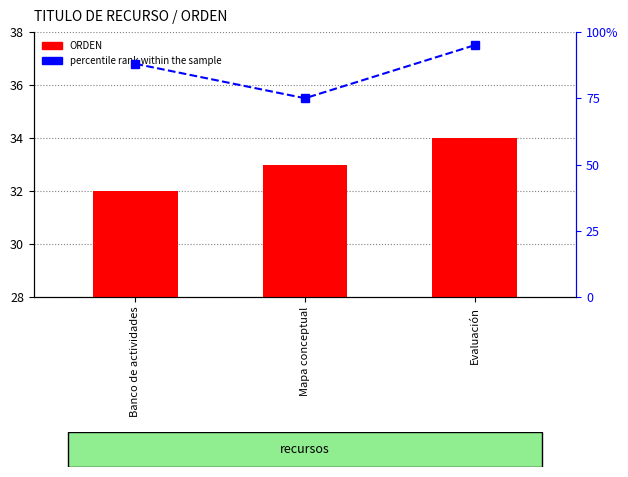

At which label is ORDEN closest to 33?

Mapa conceptual